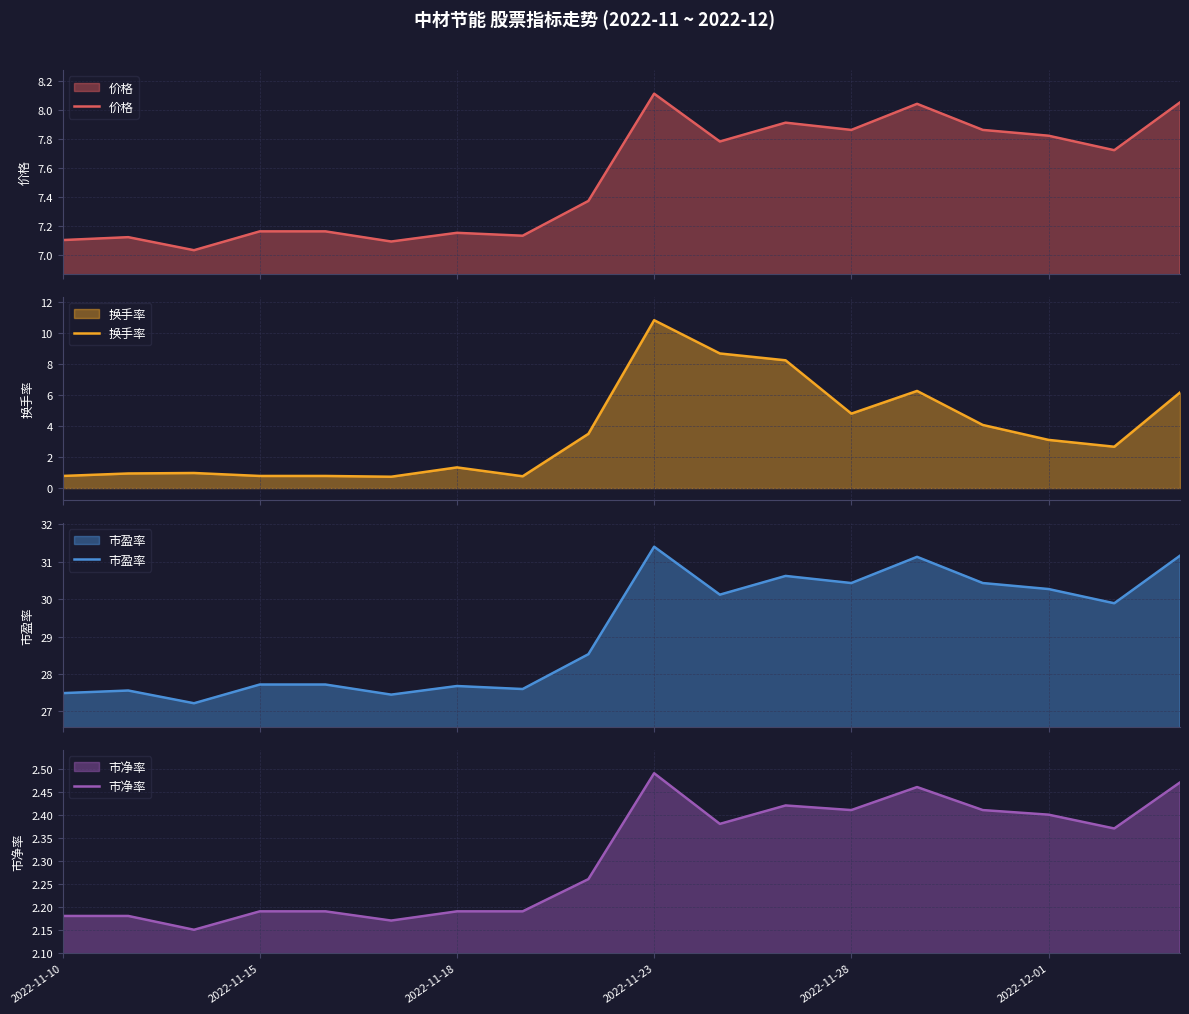

What is the highest value of the 换手率 series?

10.8